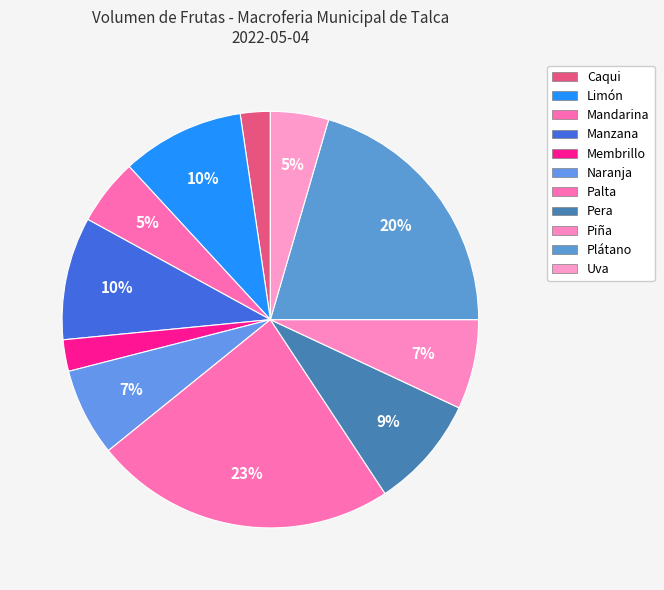

To the nearest percent, what is the difference between the Mandarina and Membrillo slice percentages?

3%